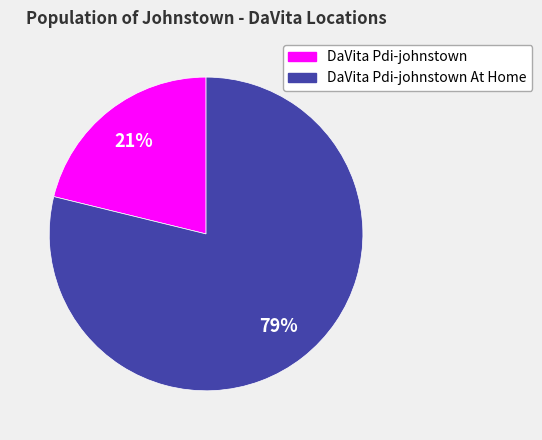

Do DaVita Pdi-johnstown At Home and DaVita Pdi-johnstown together represent more than half of the pie?

Yes